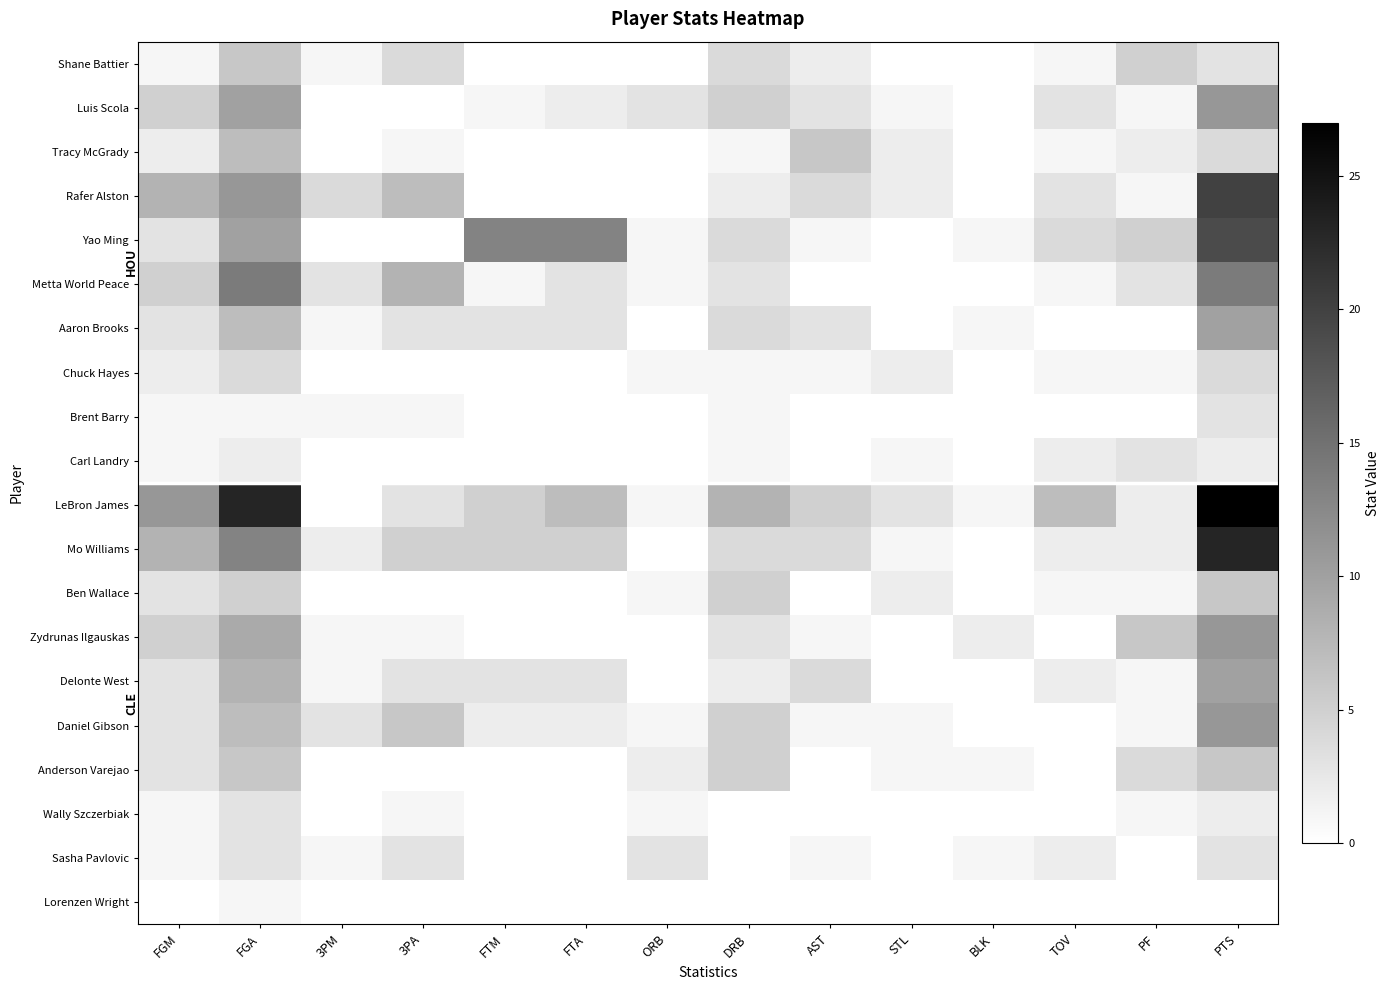

List the series in order of their peak value, highest first.

LeBron James, Mo Williams, Rafer Alston, Yao Ming, Metta World Peace, Luis Scola, Zydrunas Ilgauskas, Daniel Gibson, Aaron Brooks, Delonte West, Tracy McGrady, Shane Battier, Ben Wallace, Anderson Varejao, Chuck Hayes, Brent Barry, Carl Landry, Wally Szczerbiak, Sasha Pavlovic, Lorenzen Wright